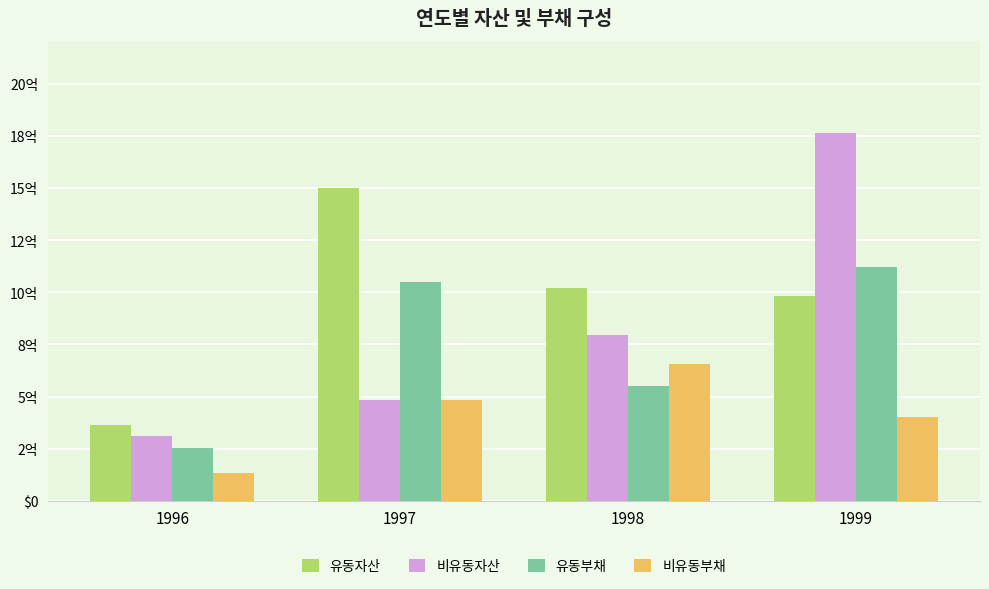

At which category is the sum across all series the highest?

1999